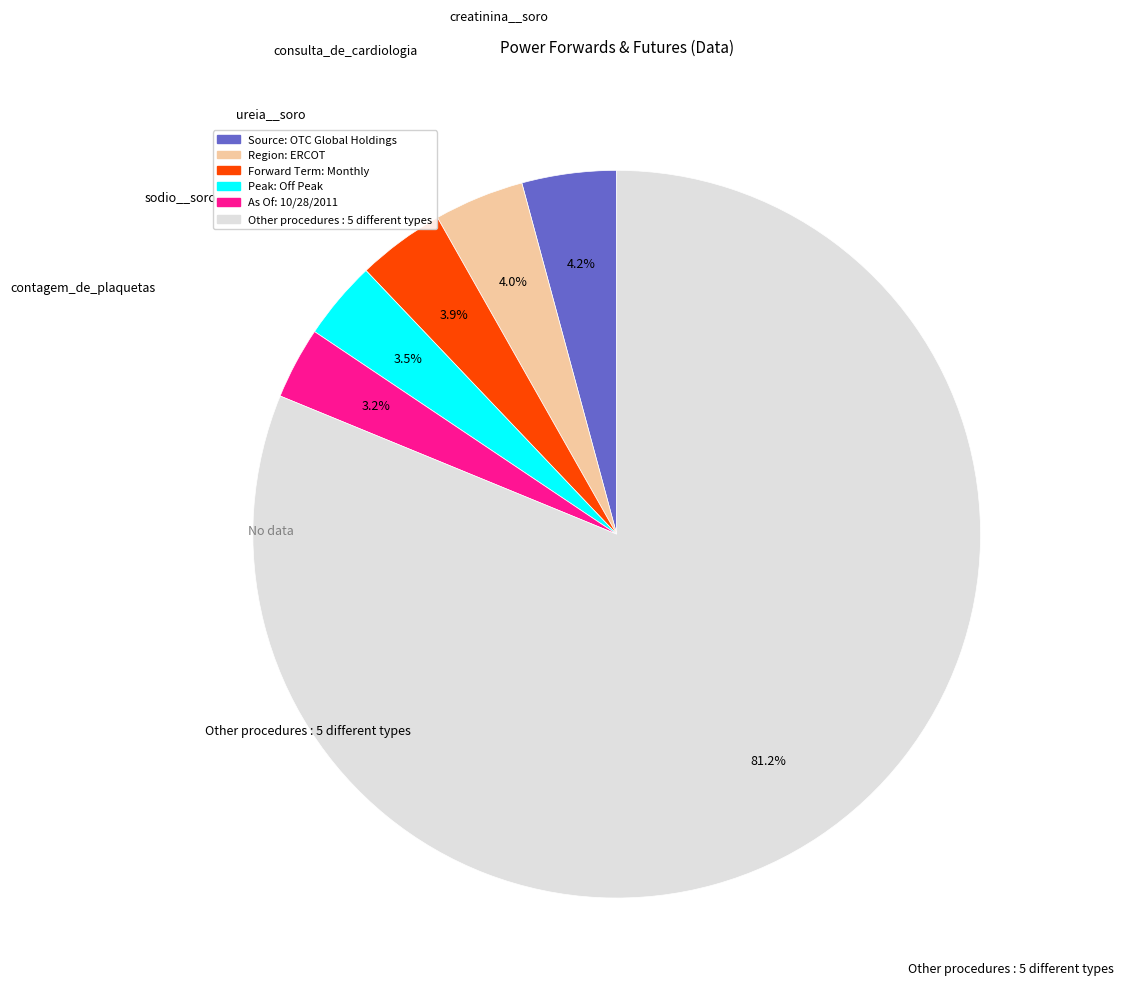

Is there a majority slice in this chart?

Yes